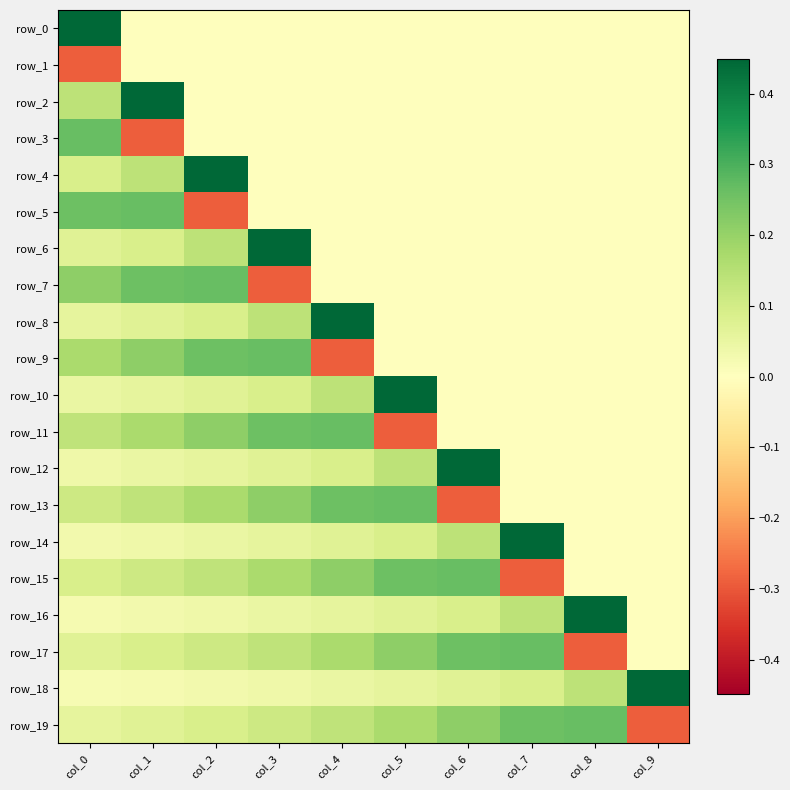

Between col_8 and col_5, which is larger?

col_8